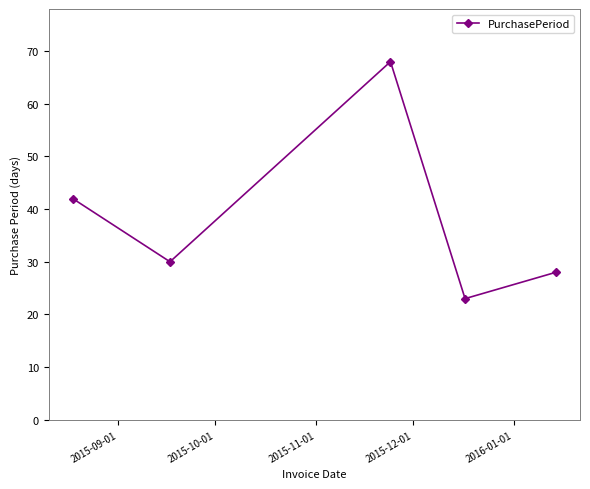

What is the sum of all values?

191